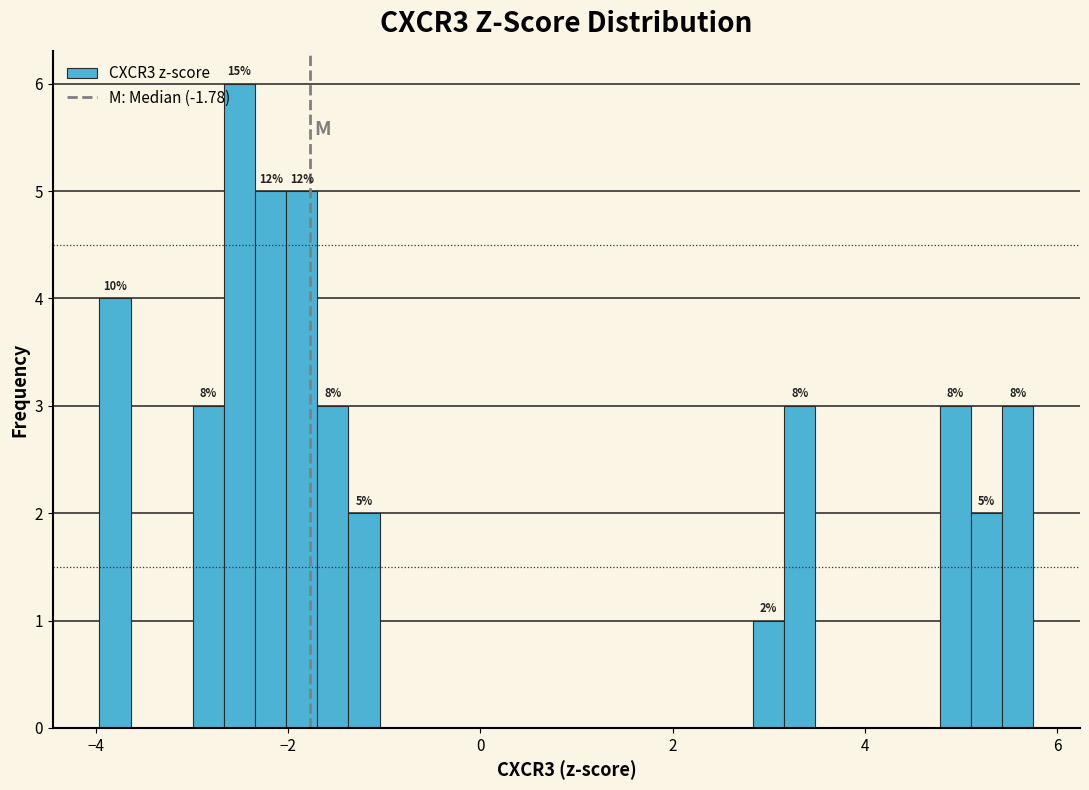

Around what value on the x-axis is the tallest bar? Give the approximate position of its centre, as read against the axis.

-2.6